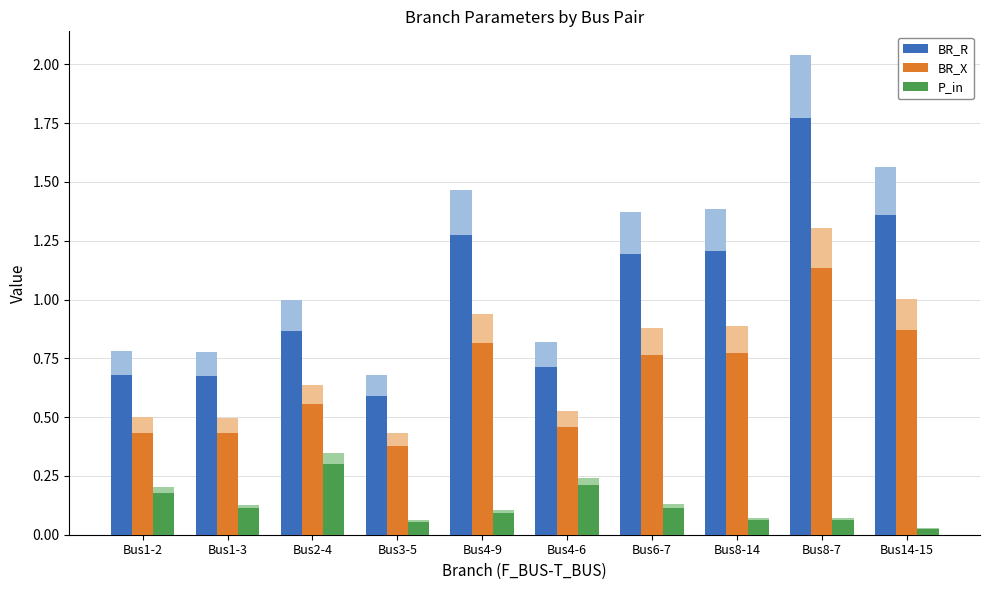

Which label corresponds to the largest value in the chart?

Bus8-7